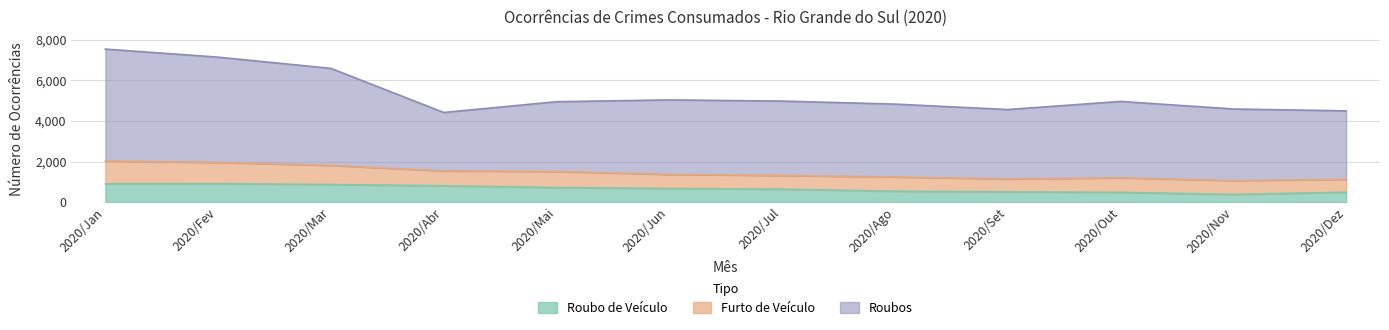

What is the highest value of the Roubo de Veículo series?

906